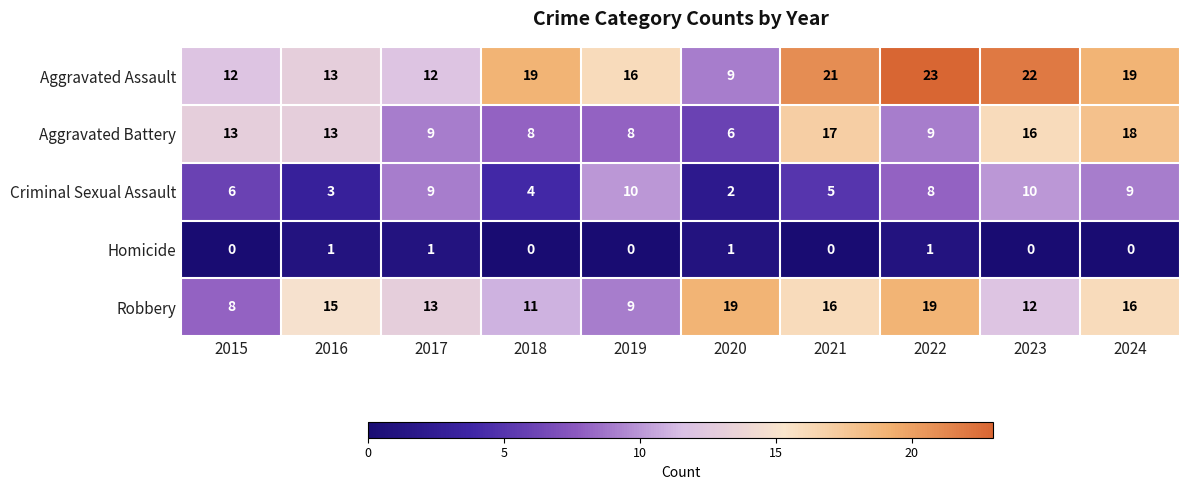

At which category does the chart reach its peak across all series?

2022